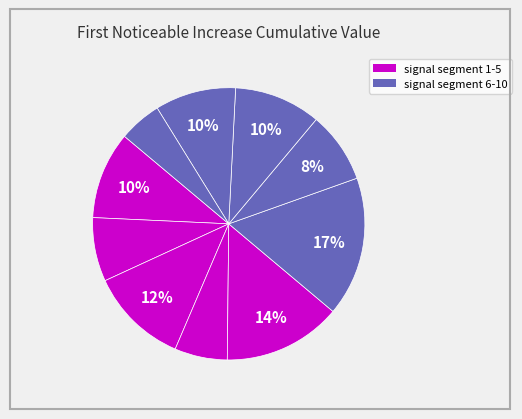

Count the number of slices in the pie.

10